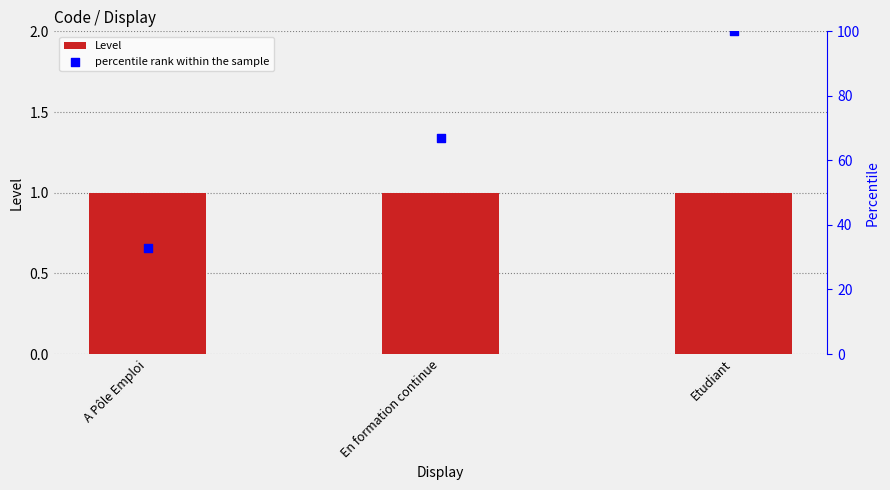

Which series contains the highest Y value?

percentile rank within the sample